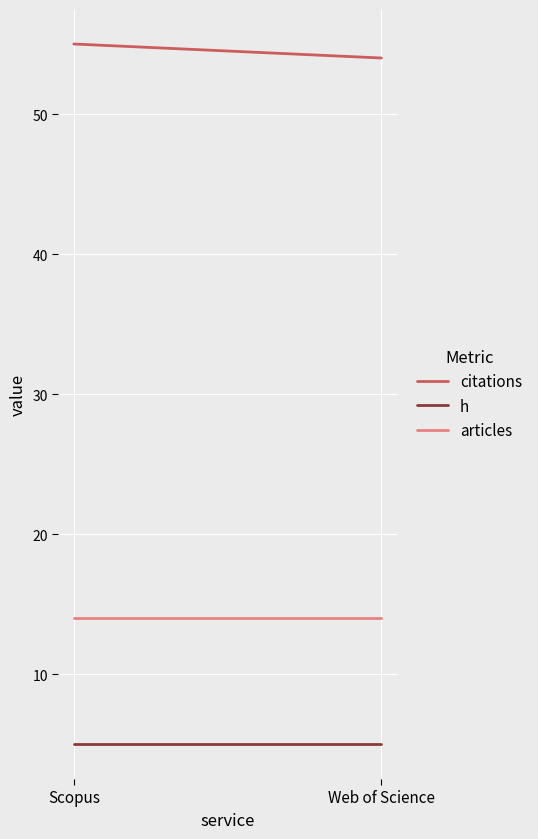

Reading right to left, transcribe all the data shown in this chart.

citations: 54	55
h: 5	5
articles: 14	14